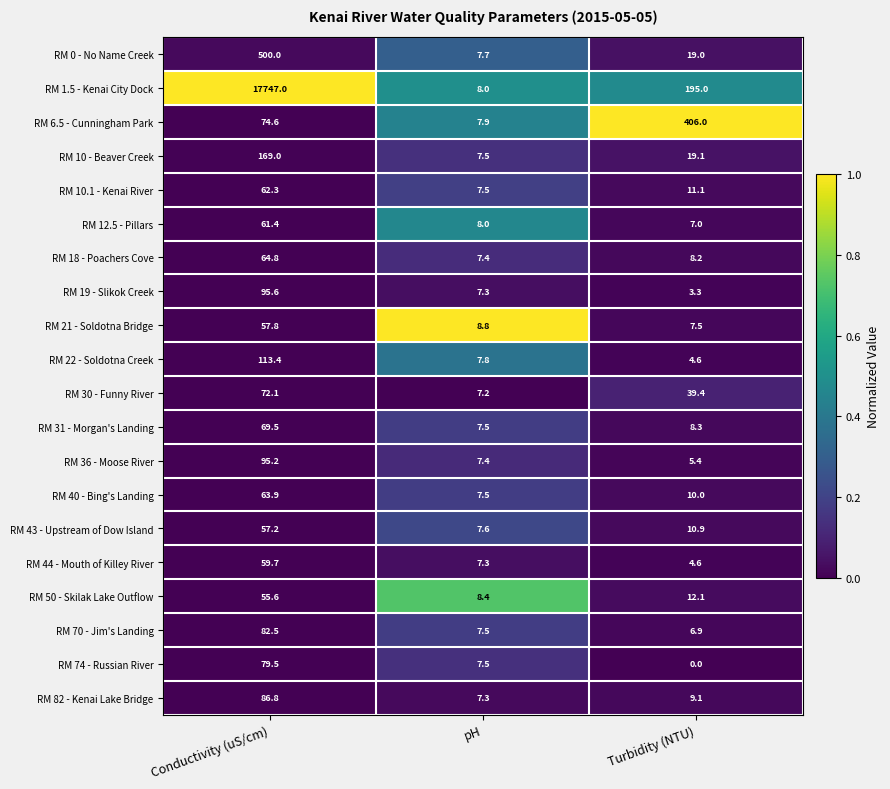

What is the average value of the RM 50 - Skilak Lake Outflow series?

25.4